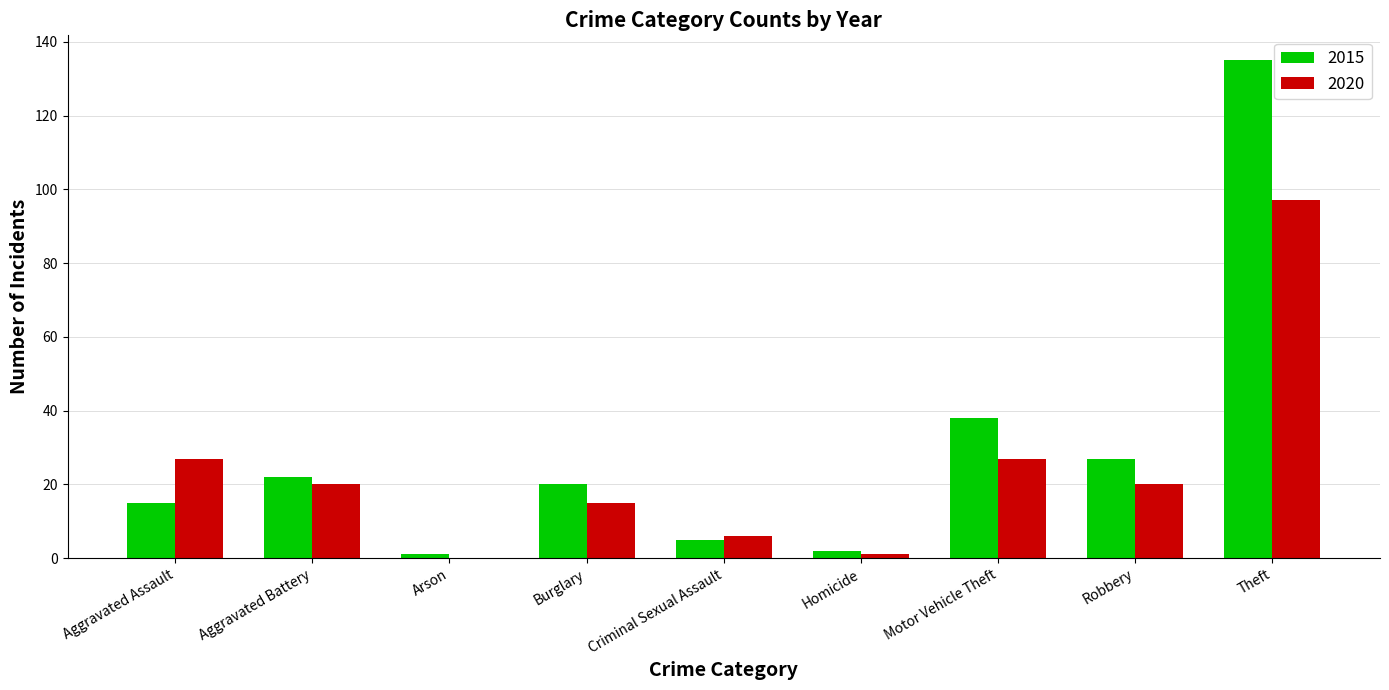

What is the maximum value shown in the chart?

135